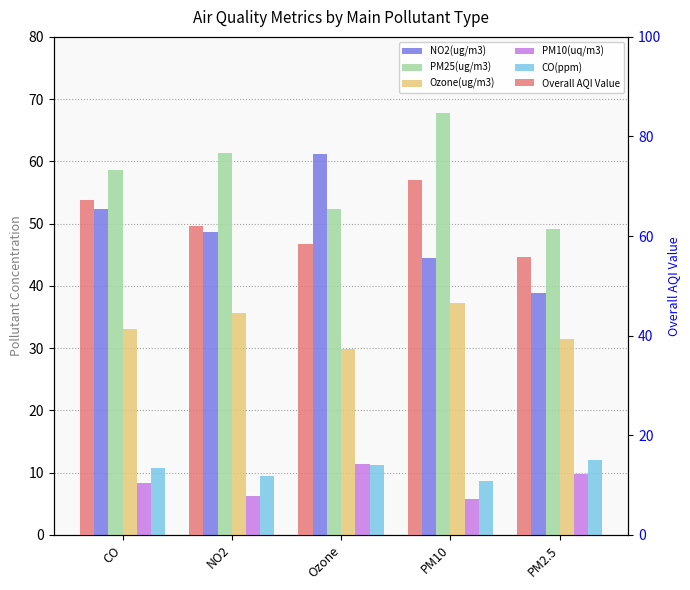

At which label does Overall AQI Value first exceed 62?

CO